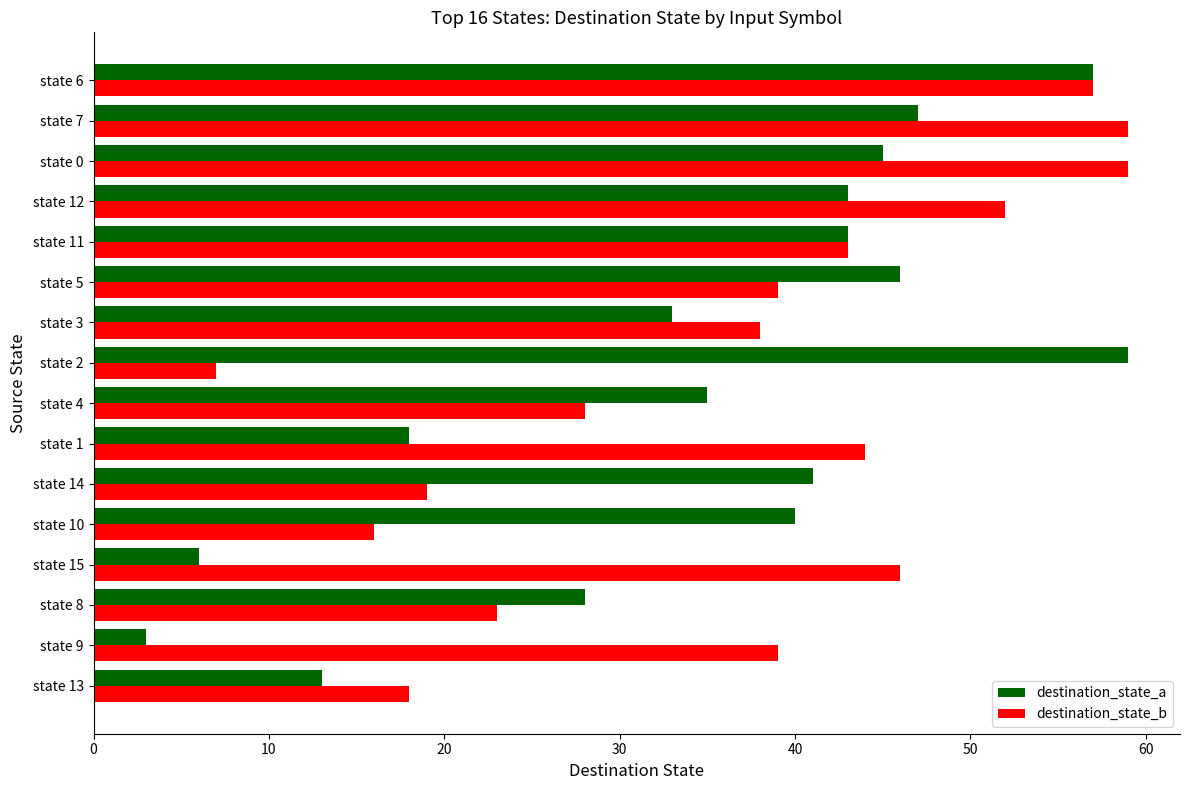

How many categories are shown in the chart?

16